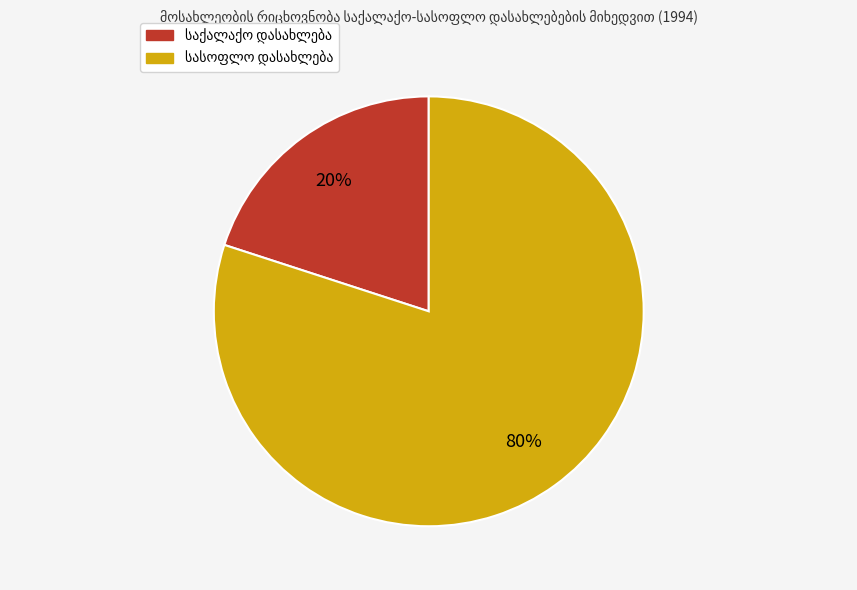

To the nearest percent, what is the difference between the largest and smallest slice percentages?

60%